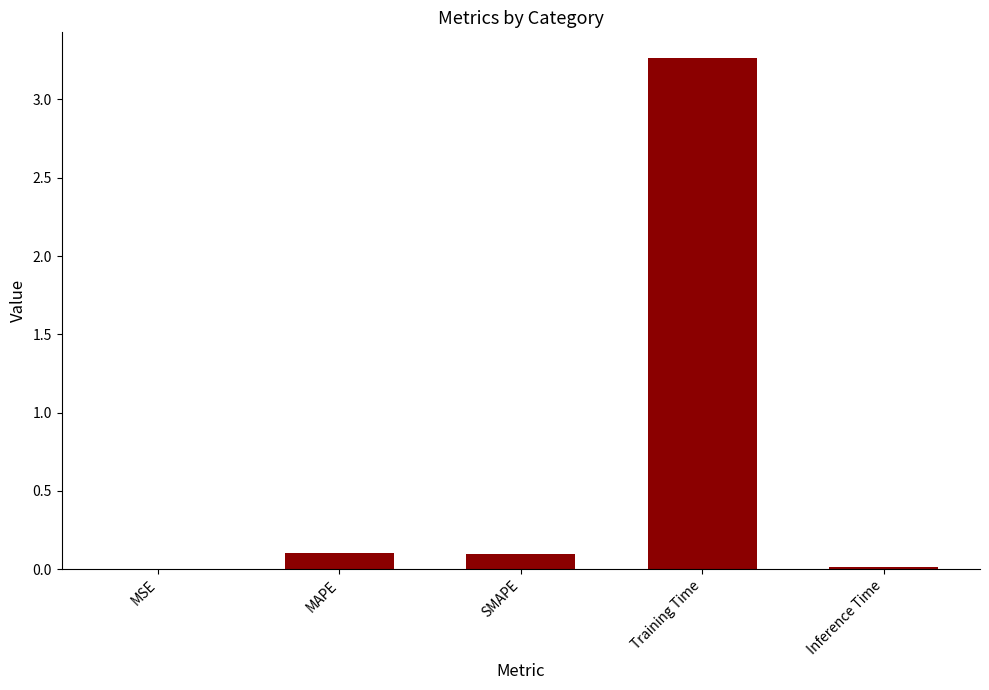

Which category has the highest value across all series?

Training Time